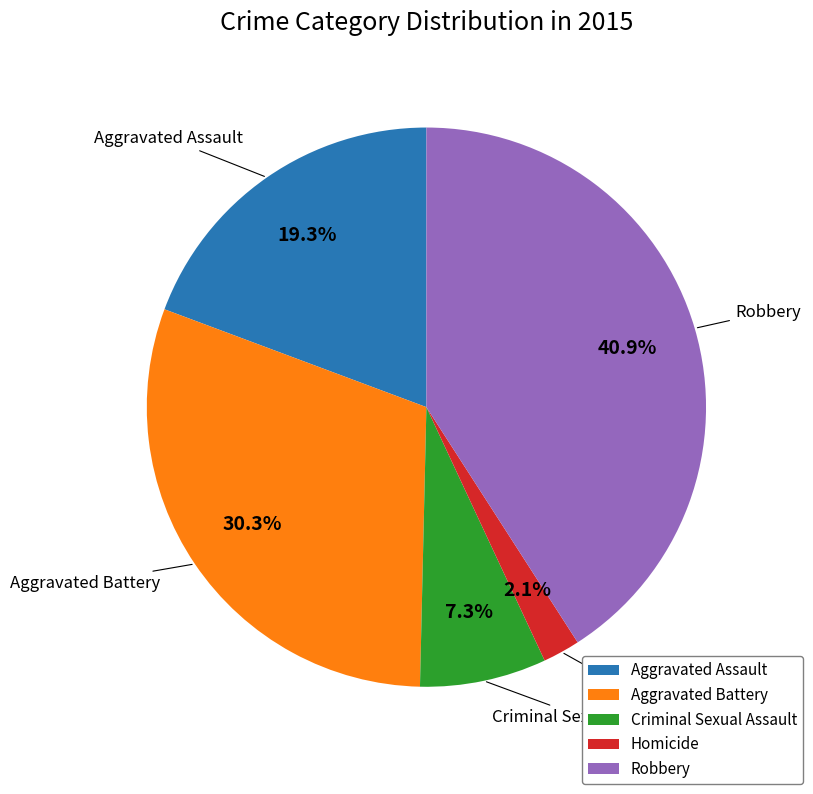

Combined, what portion of the pie is Criminal Sexual Assault and Aggravated Assault?

26.6%